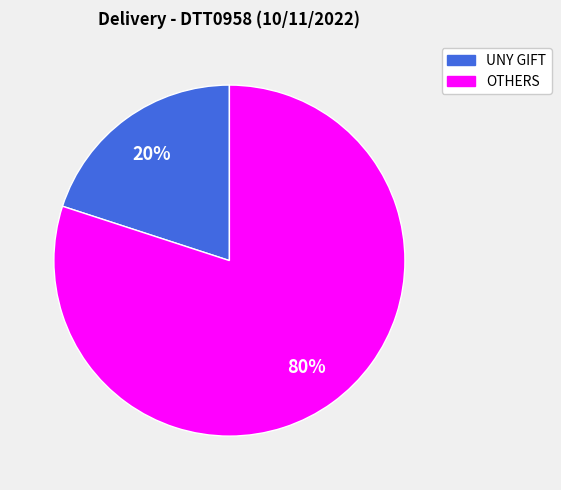

To the nearest percent, what is the difference between the largest and smallest slice percentages?

60%